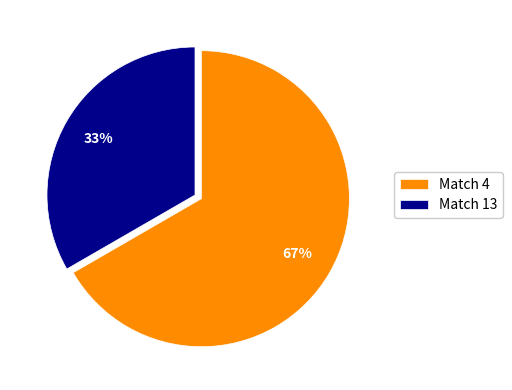

Count the number of slices in the pie.

2